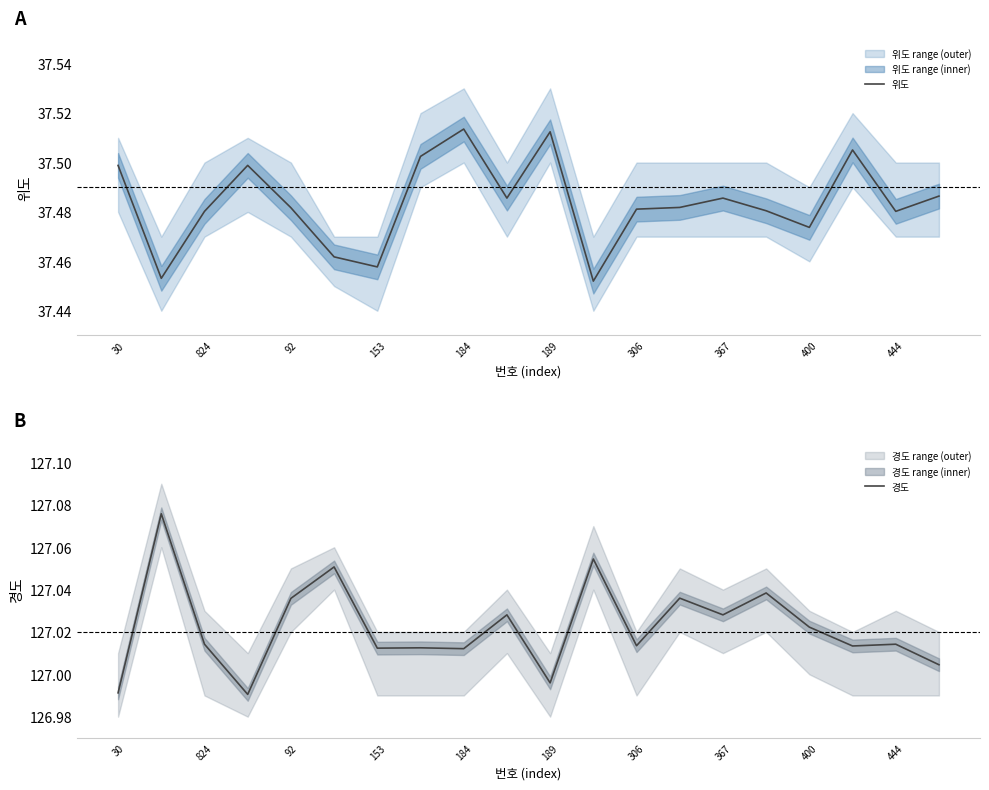

The value of 경도 at 444 is 204.8. True or false?

False